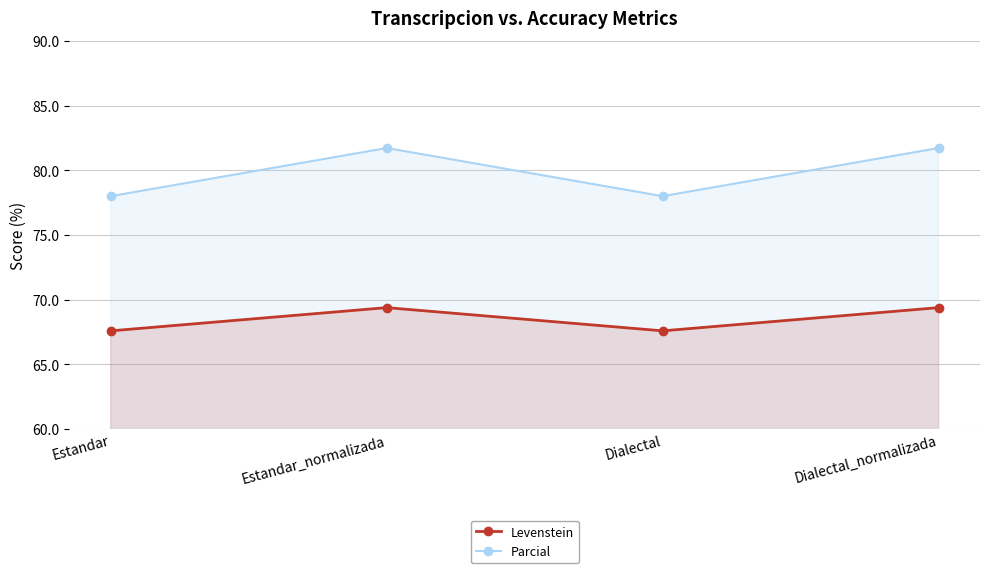

Count the Levenstein values in the range 67 to 69.

2